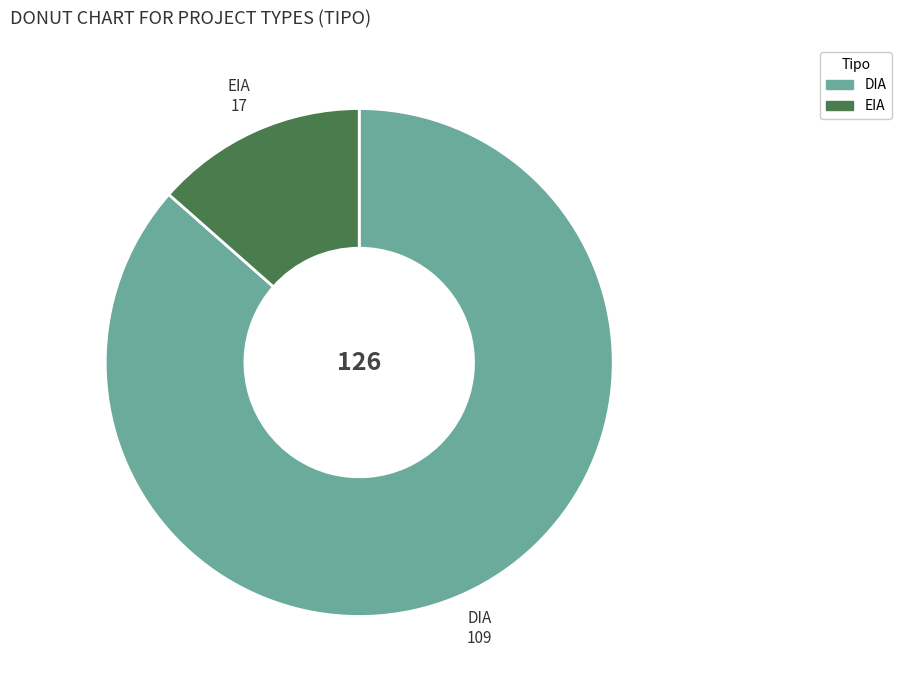

The EIA slice represents 3% of the pie. True or false?

False